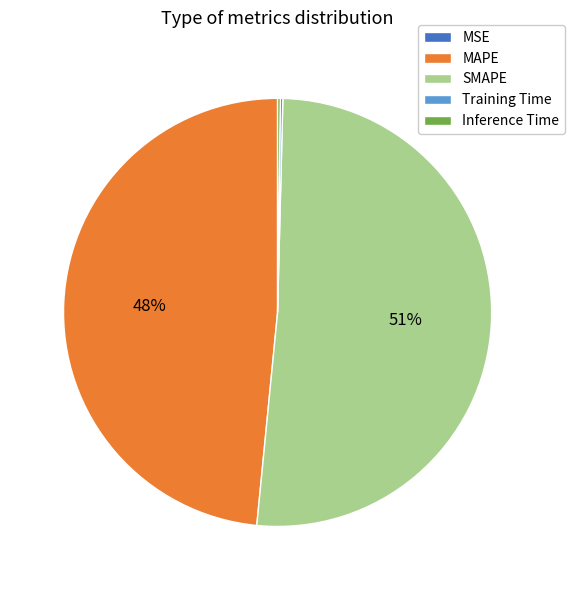

True or false: MAPE accounts for 48% of the total.

True